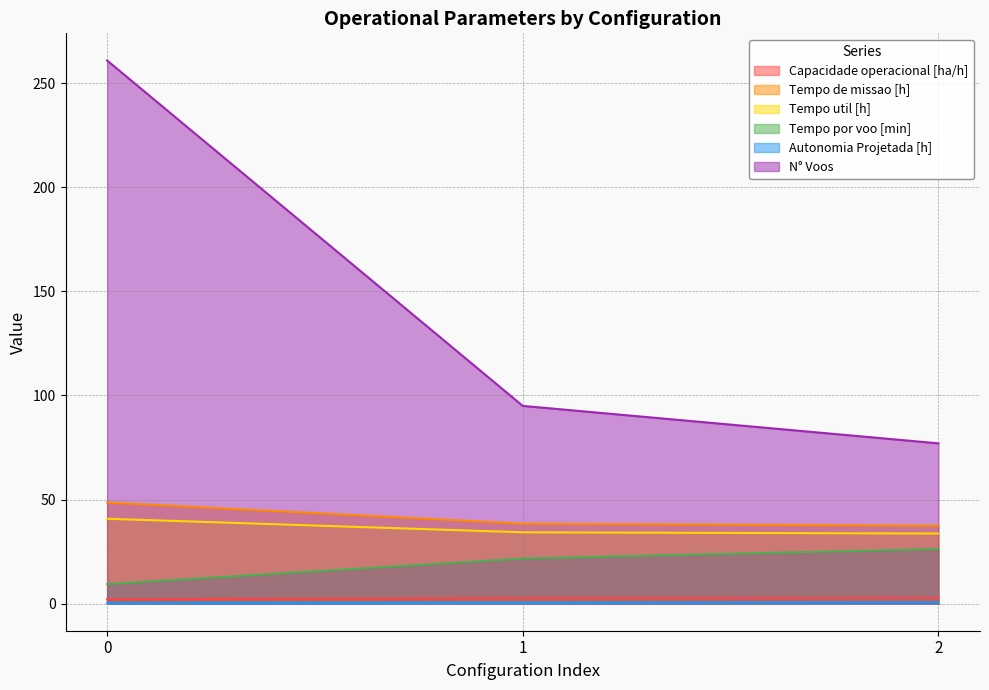

What is the sum of the Tempo por voo [min] values at 2 and 0?

35.6